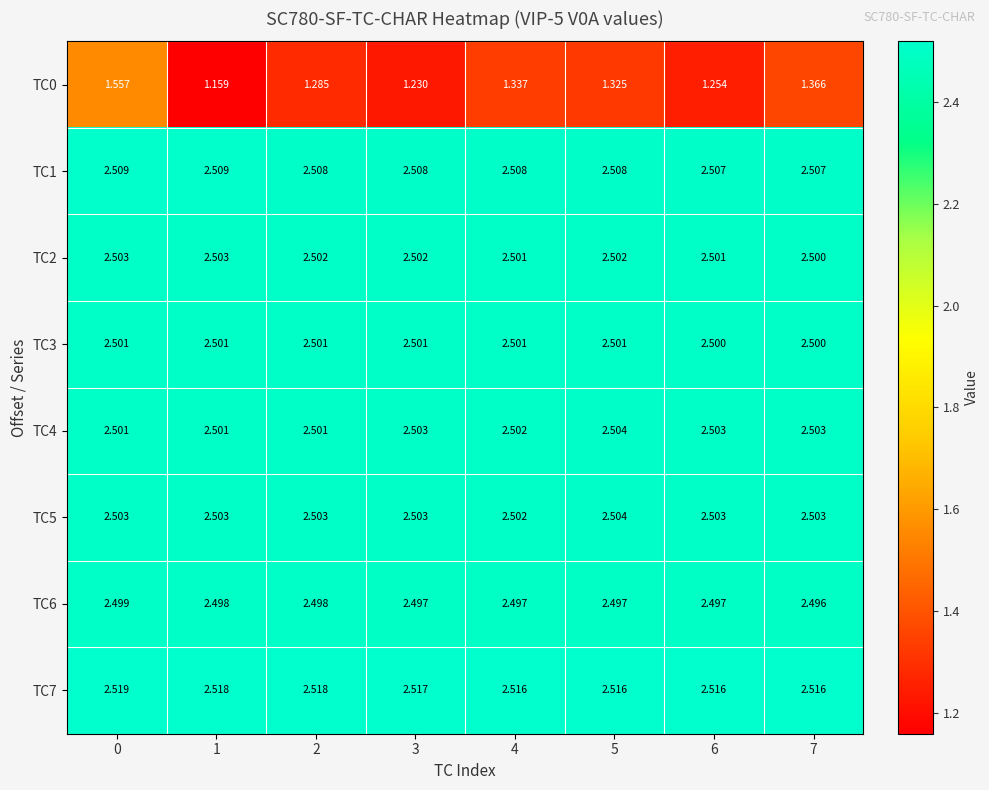

Is the value of TC2 at 3 greater than the value of TC4 at 1?

Yes